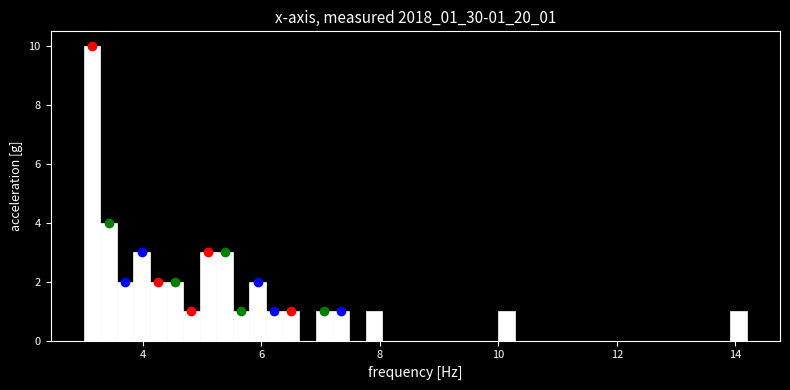

Around what value on the x-axis is the tallest bar? Give the approximate position of its centre, as read against the axis.

3.2